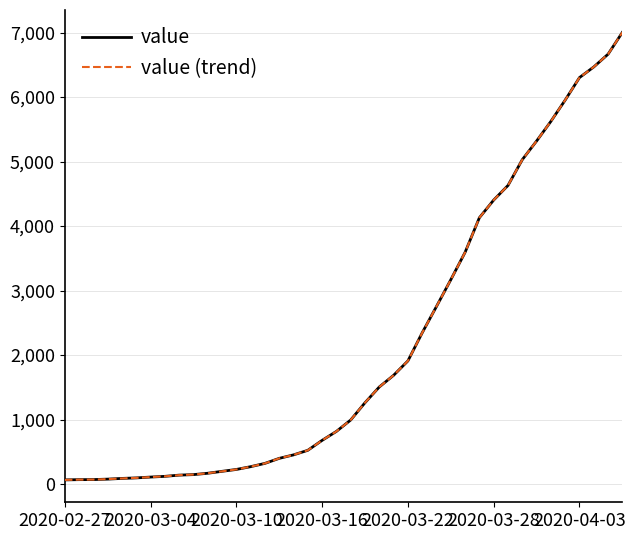

Is this an area chart (filled region under the line)?

No